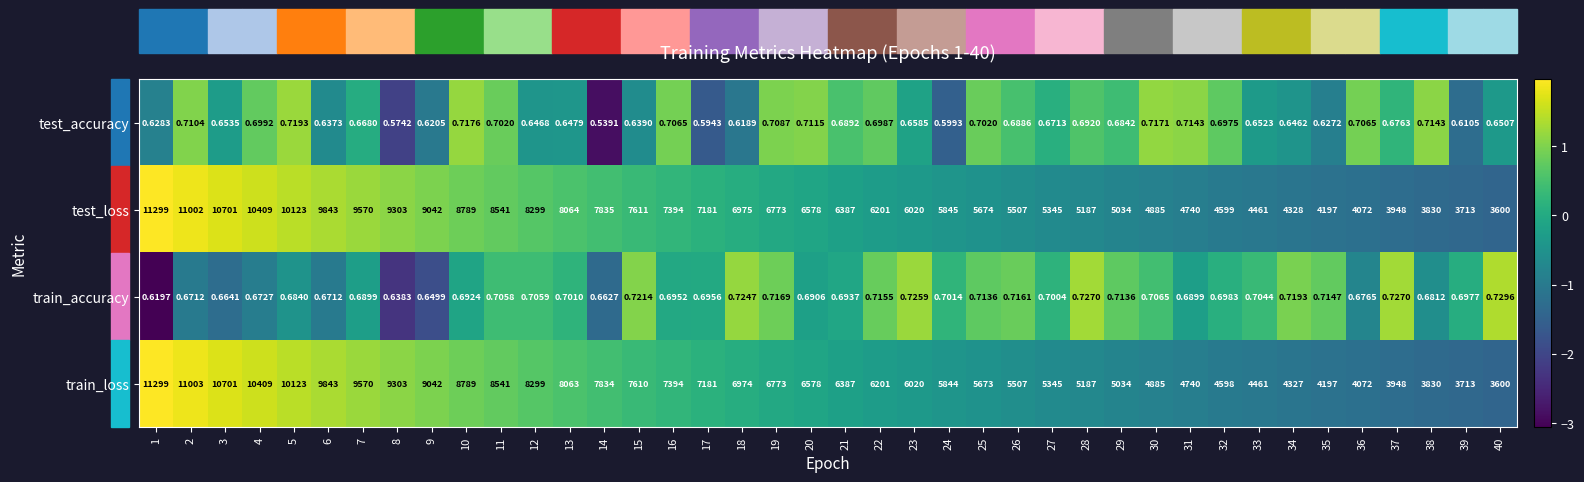

Is the value of train_accuracy at 14 greater than the value of test_loss at 17?

No